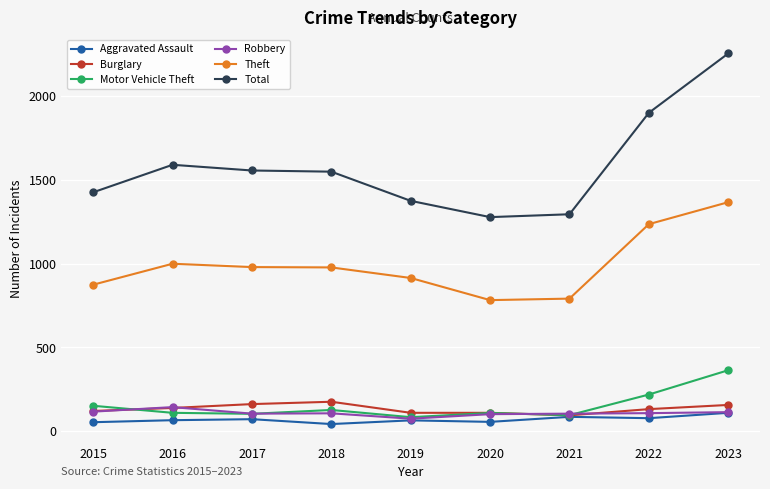

At how many categories does at least one series exceed 1524?

5